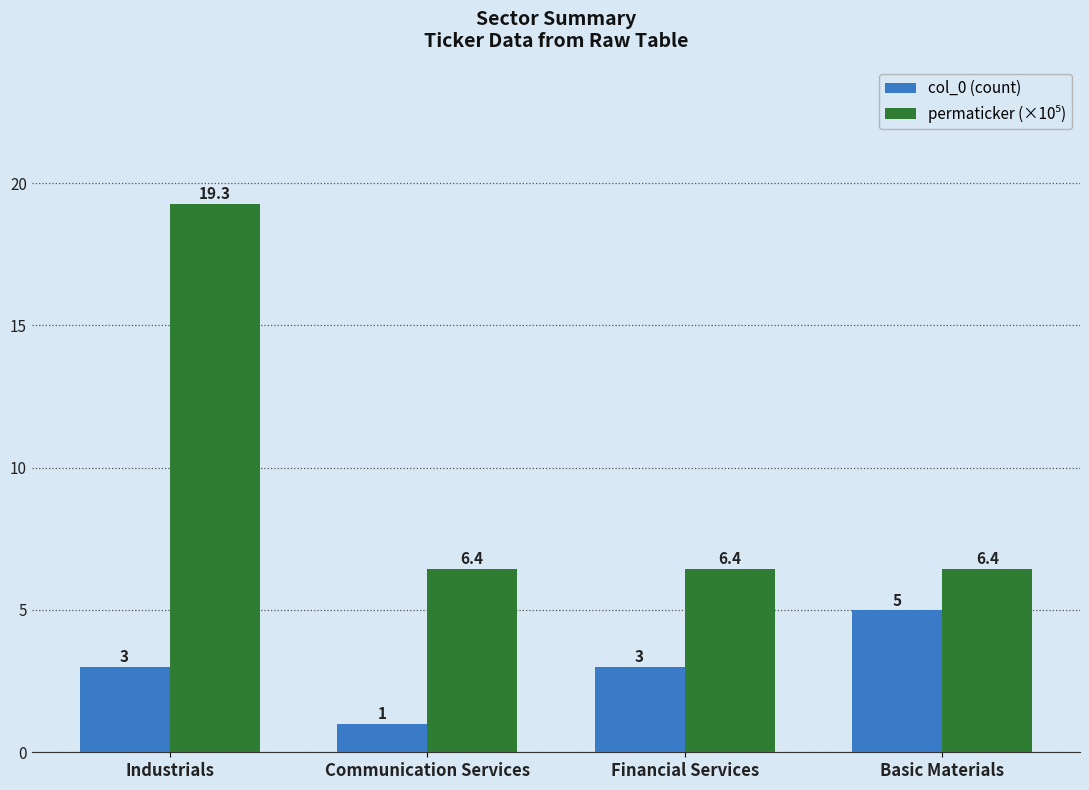

What is the highest value of the col_0 (count) series?

5.0